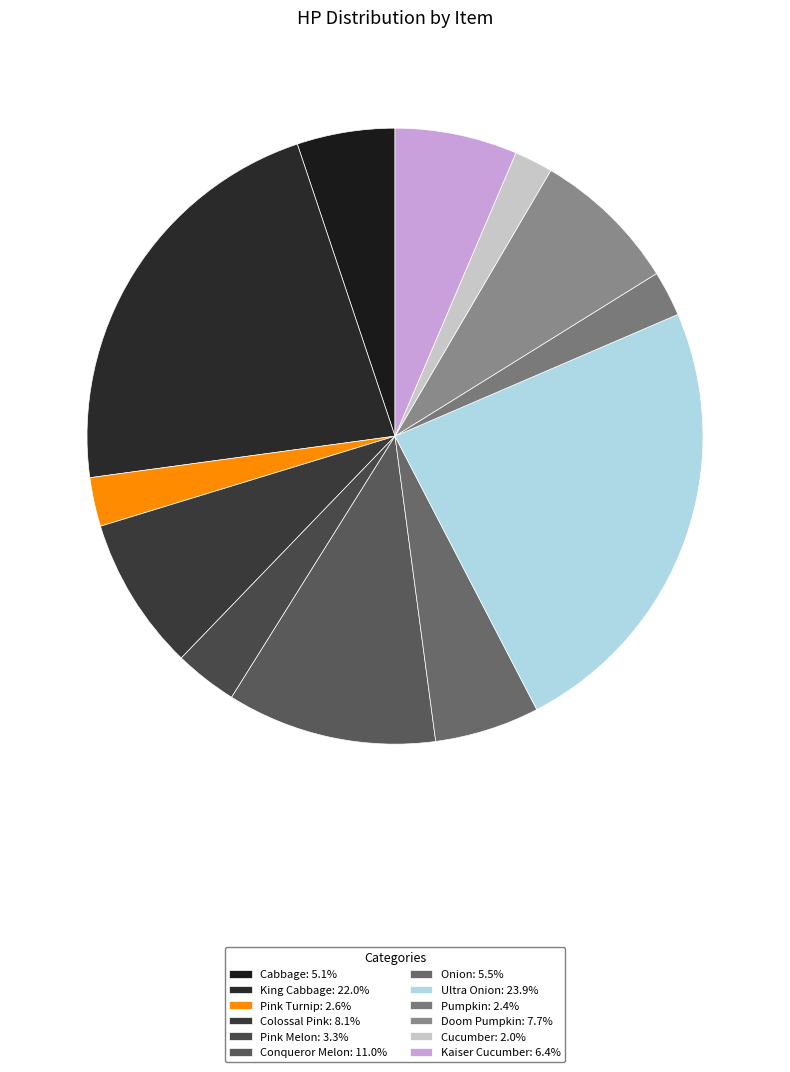

Does Cabbage represent more than half of the total?

No